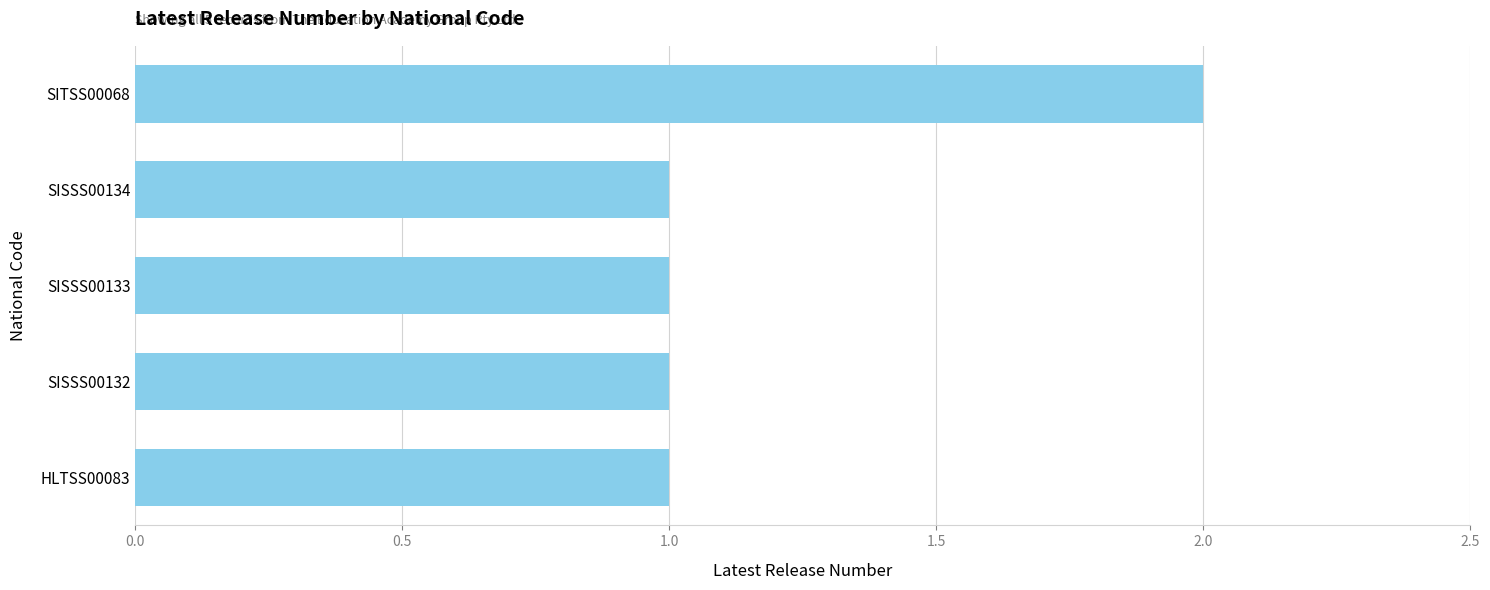

Which label corresponds to the largest value in the chart?

SITSS00068